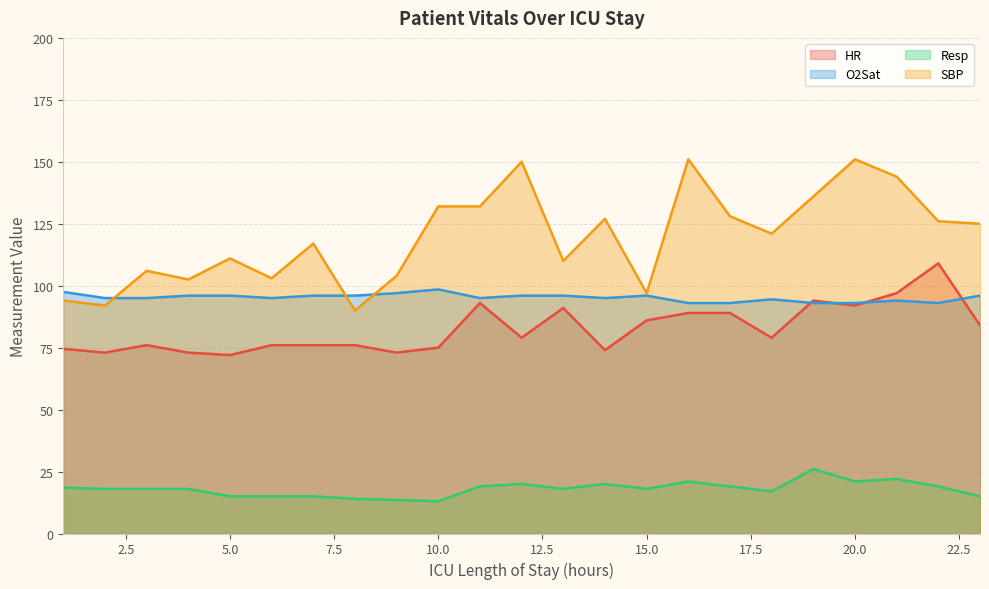

What is the difference between the highest and lowest values at 10?

21.0